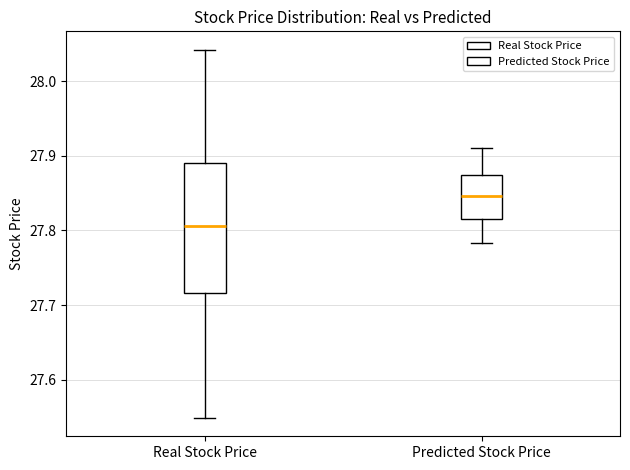

Where is the upper edge of the box for Real Stock Price on the y-axis? The values are not printed on the chart, so give them approximately, as read against the axis.

27.89